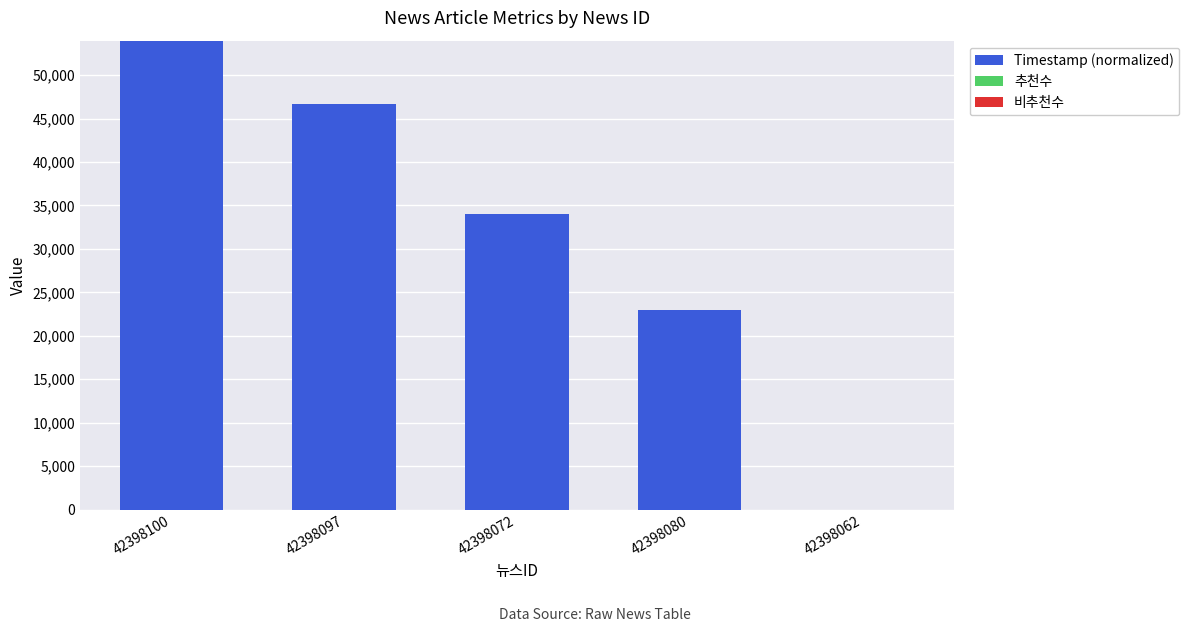

Where is the data nearest to the value 26986?

42398080